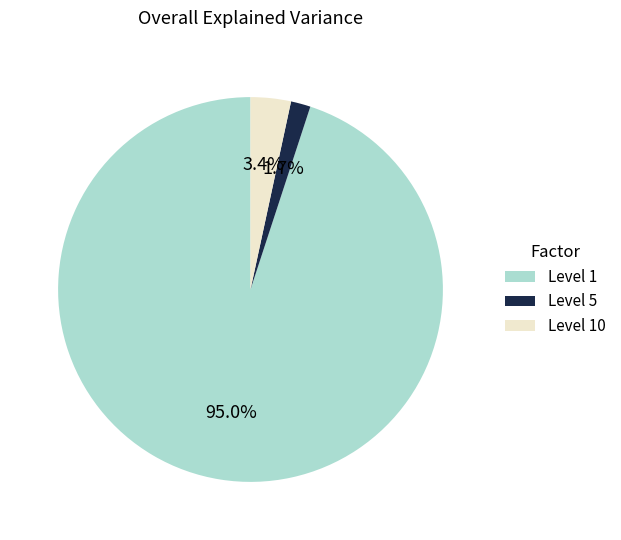

Rank the categories by value from highest to lowest.

Level 1, Level 10, Level 5